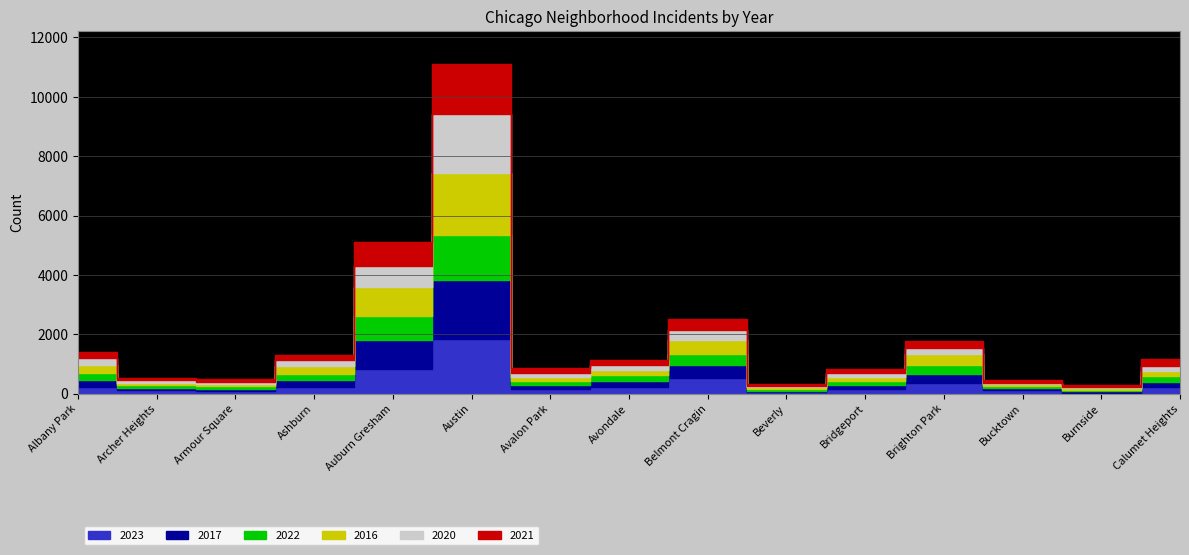

Is this an area chart (filled region under the line)?

No